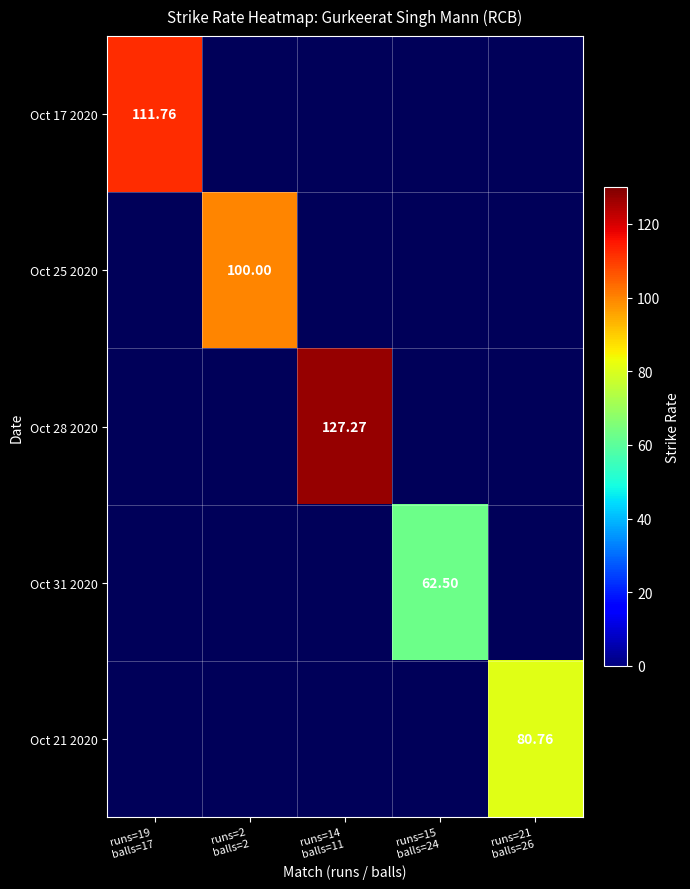

Count the number of data series in this chart.

5